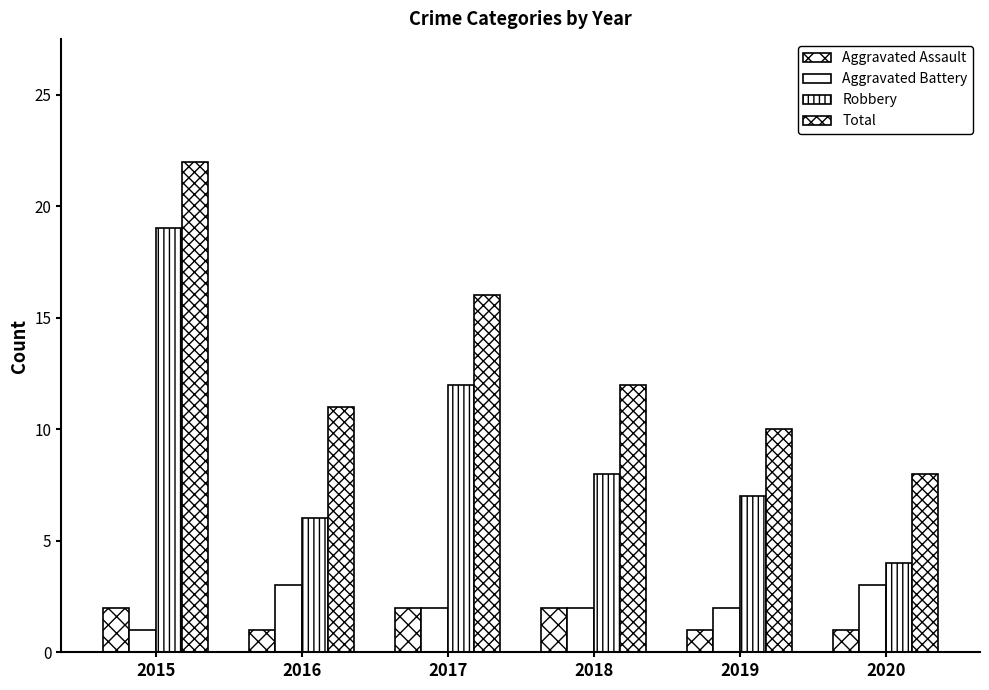

Read the Aggravated Assault value at 2019.

1